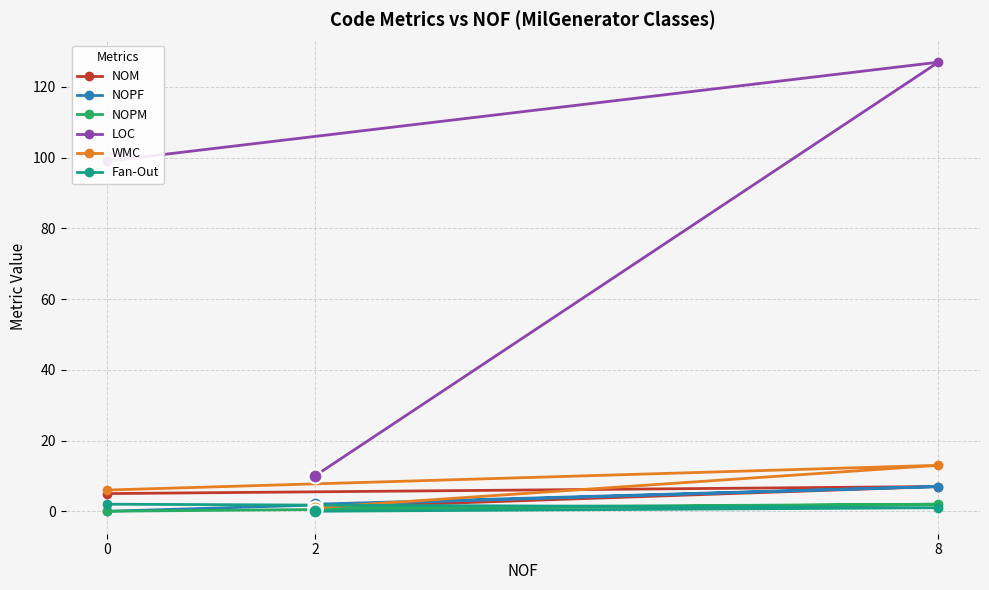

What is the difference between the maximum and minimum values in the NOPF series?

7